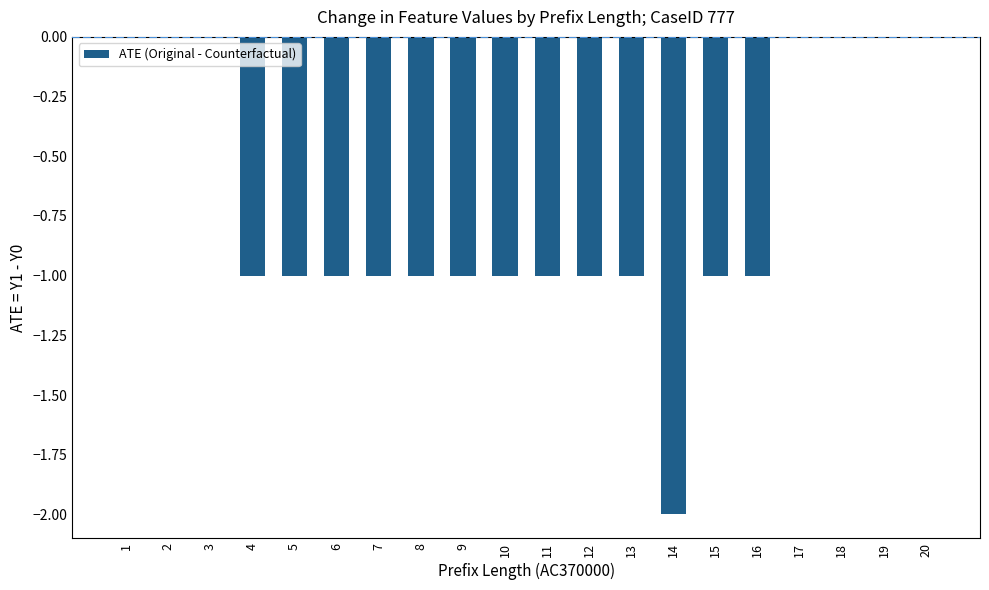

The value at 4 is -1. True or false?

True